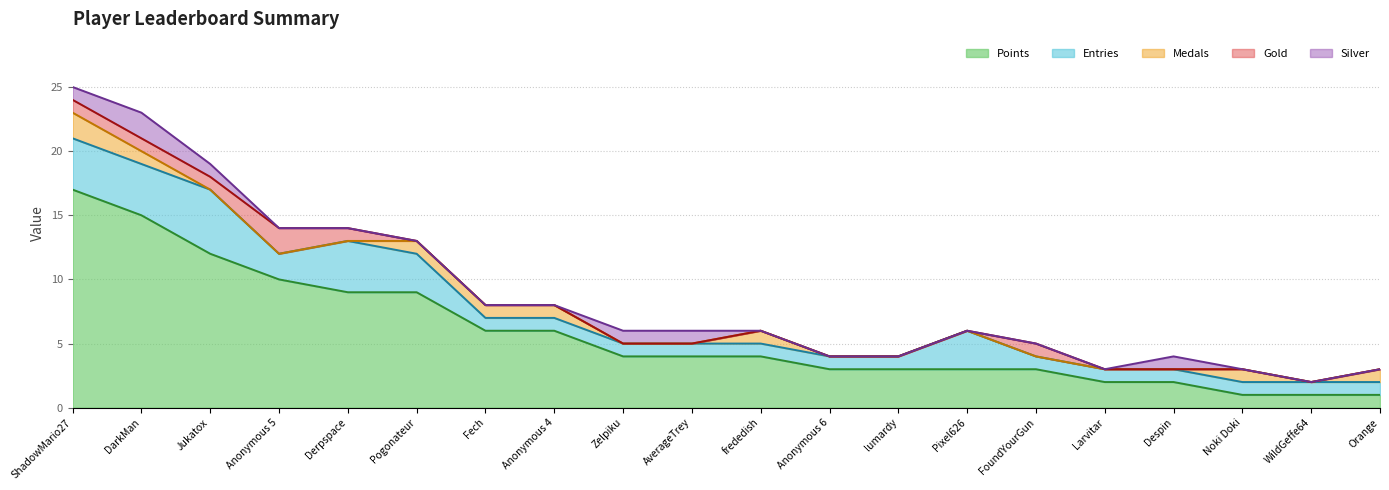

What is the spread (max minus min) of values at DarkMan?

14